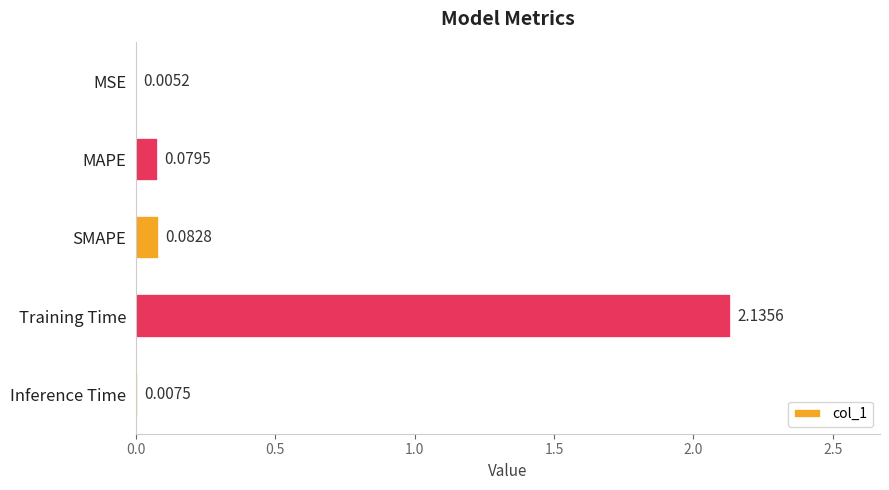

Between Training Time and Inference Time, which is larger?

Training Time